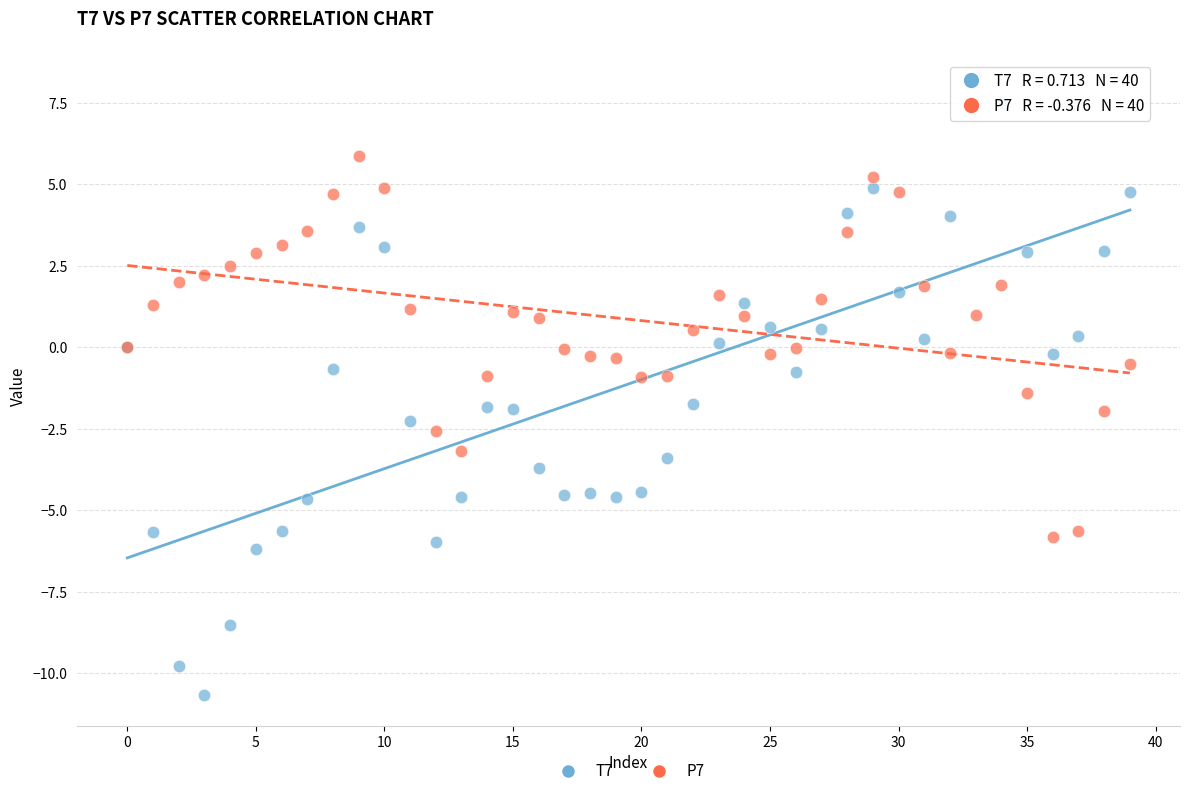

Which series reaches the minimum Y coordinate?

T7